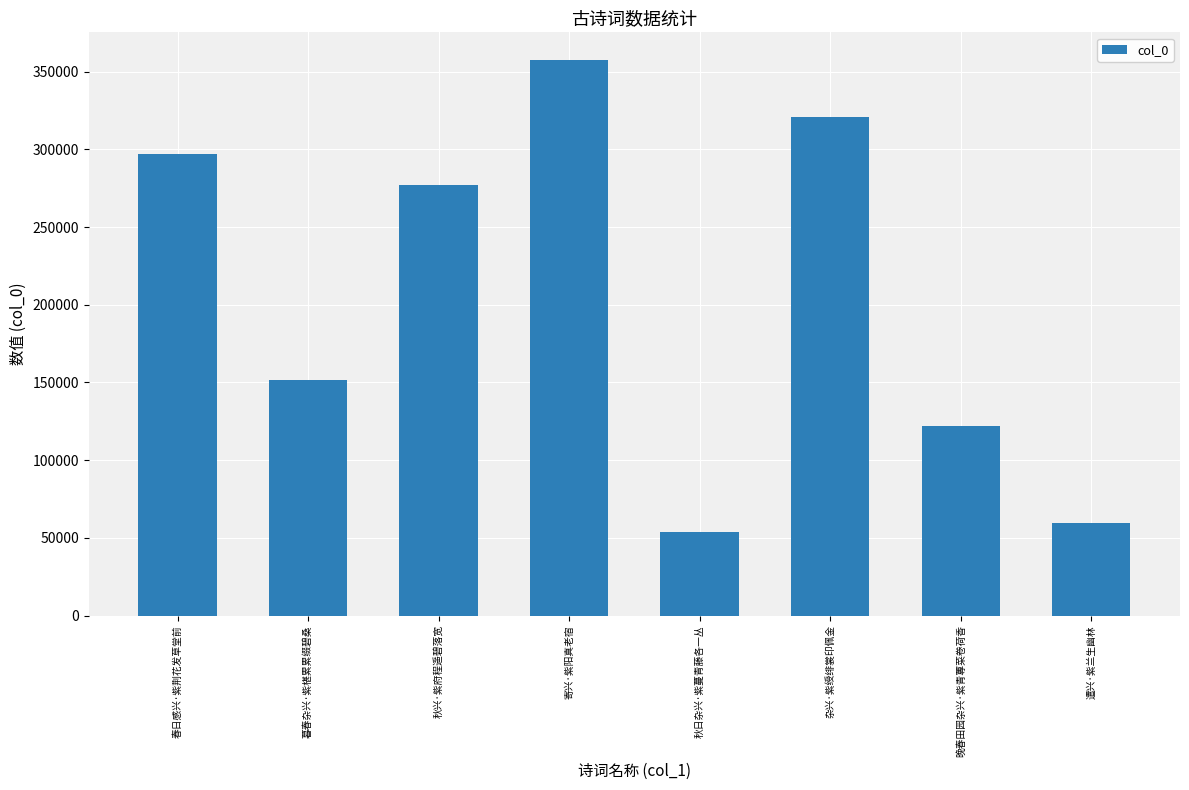

Where does the data first go above 277235?

春日感兴·紫荆花发草堂前